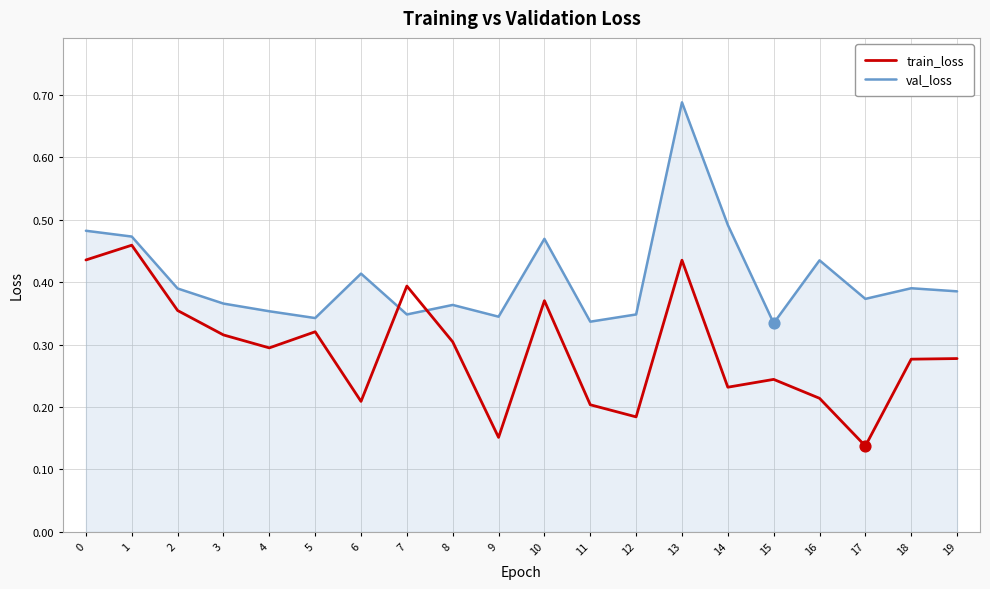

At how many categories does at least one series exceed 0?

20